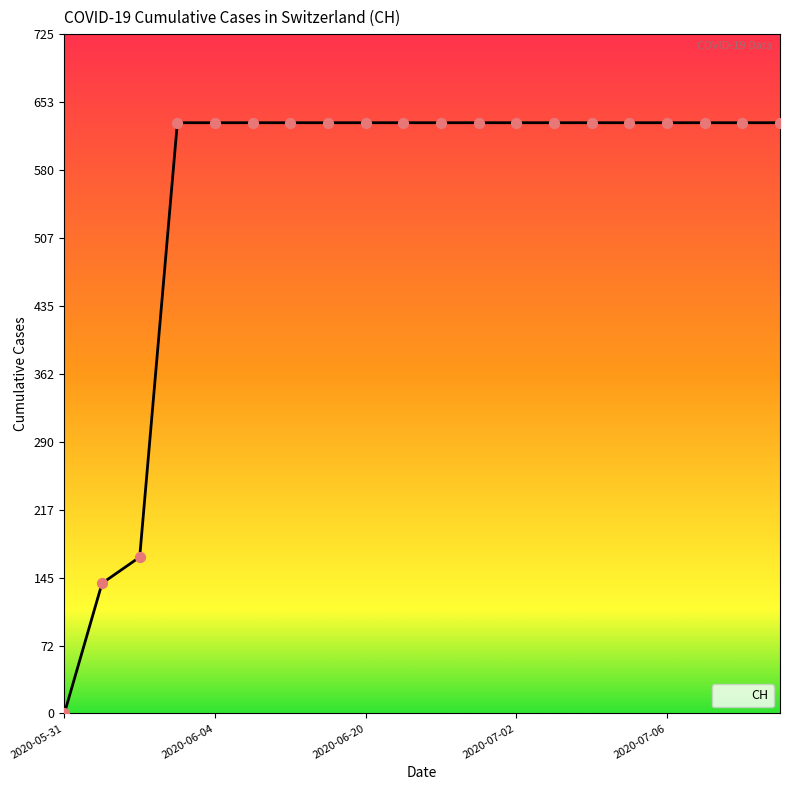

What is the greatest value displayed?

631